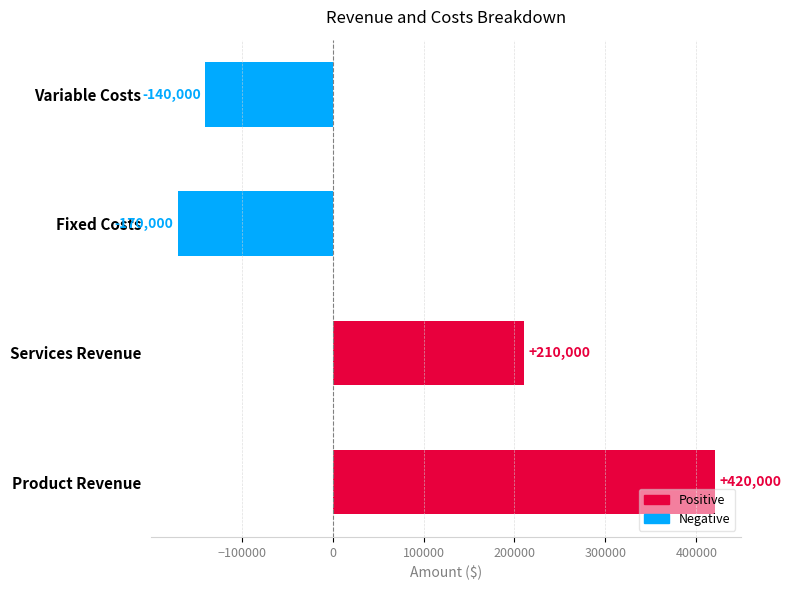

How many data points are less than 210000?

2